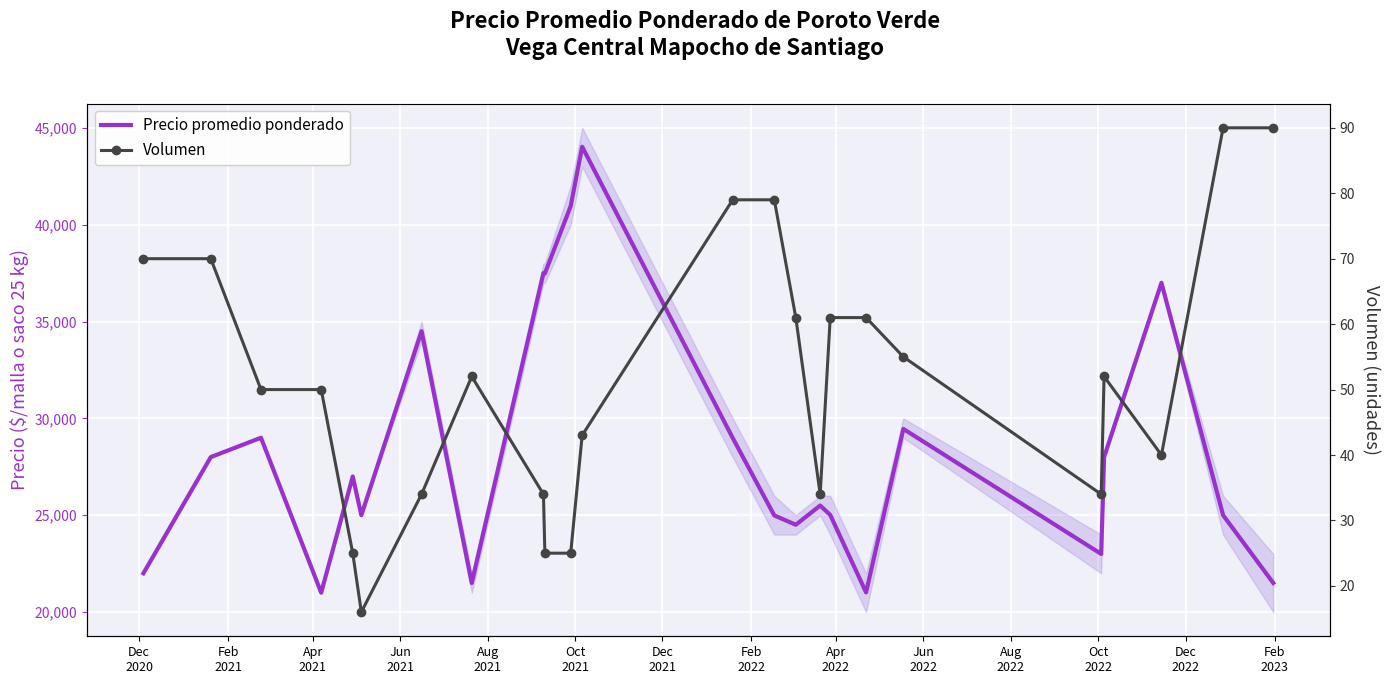

How many interior local valleys does the Precio promedio ponderado series have?

7